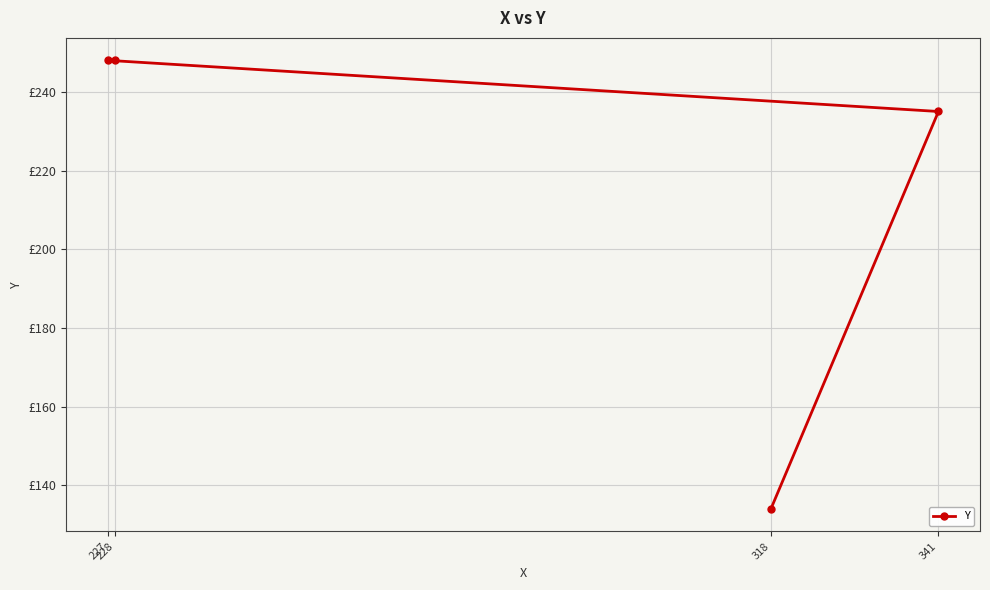

Is this an area chart (filled region under the line)?

No